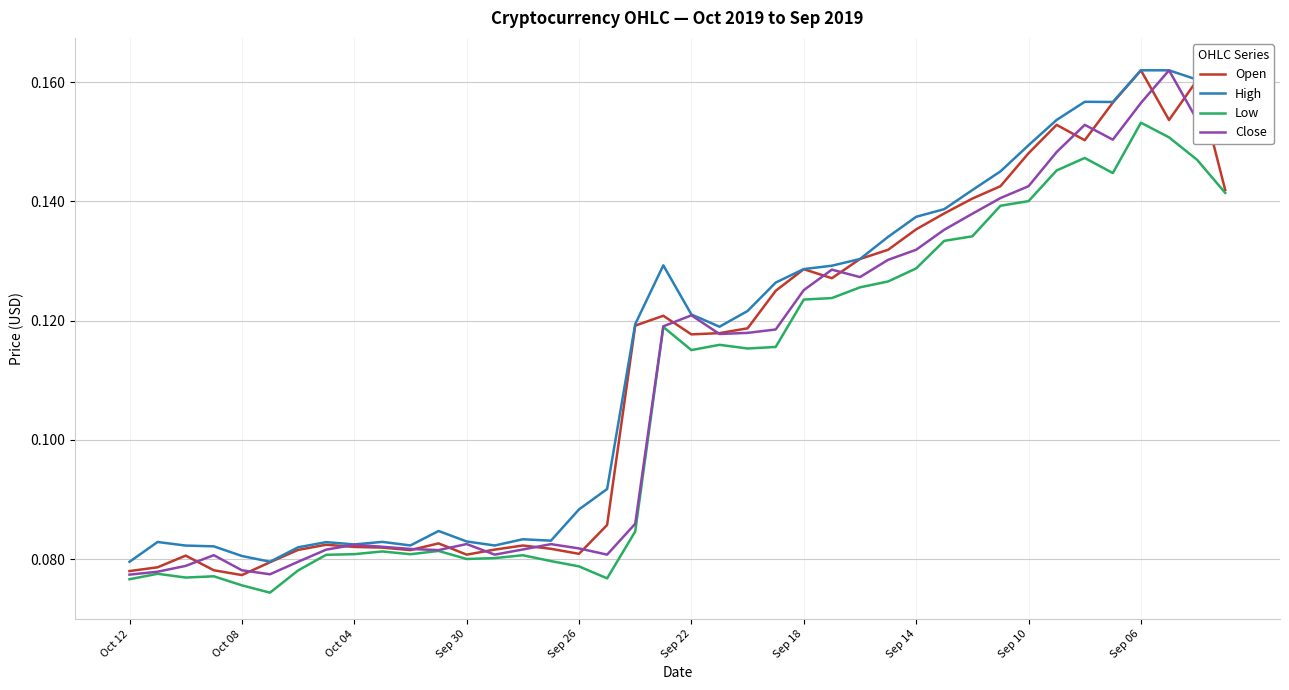

True or false: Open has more than 1 points higher than both neighbors.

True